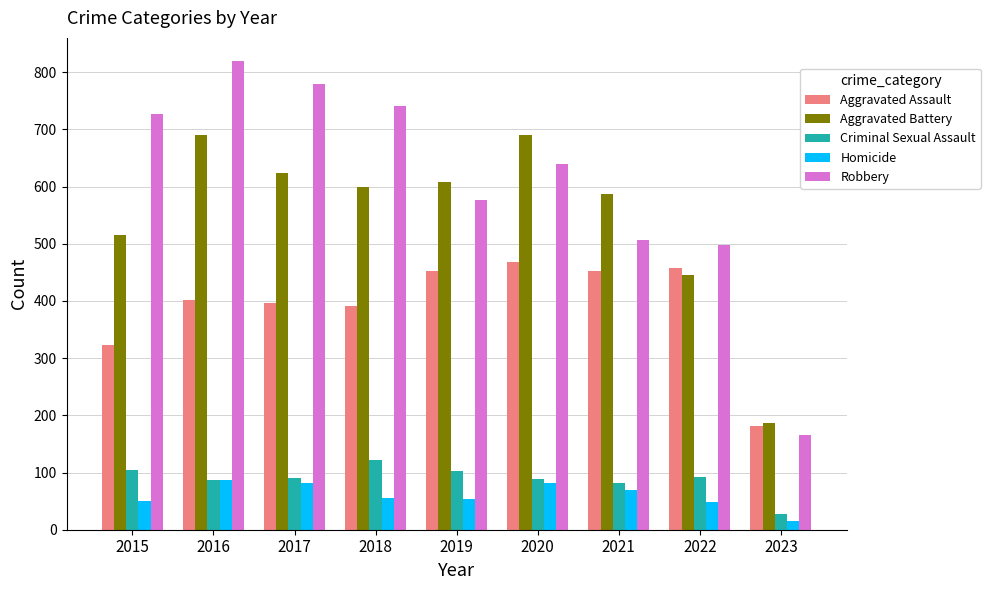

True or false: Aggravated Battery has a value of 309 at 2023.

False